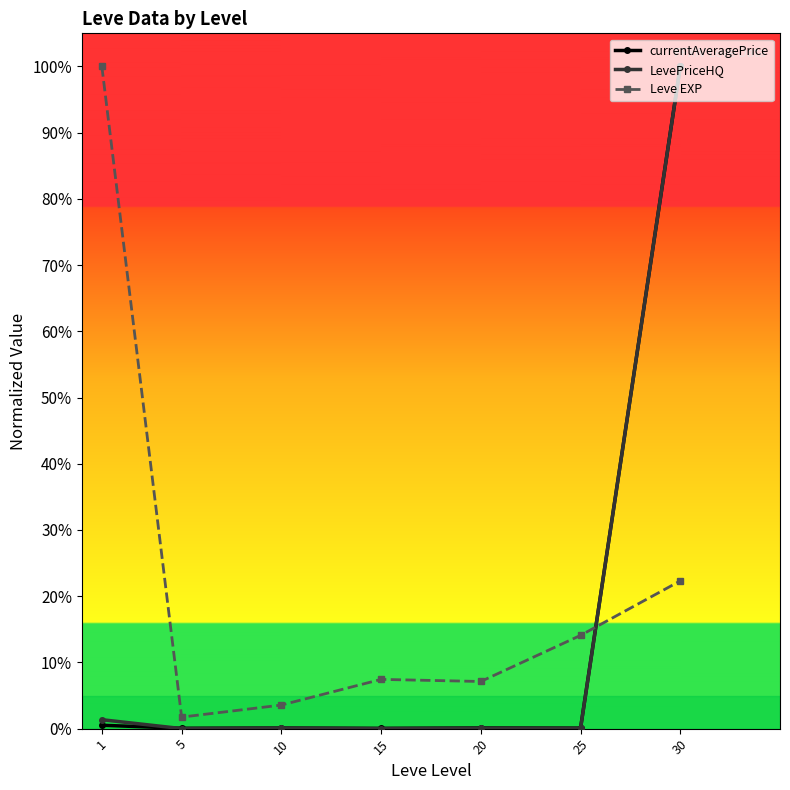

Reading left to right, transcribe all the data shown in this chart.

currentAveragePrice: 1=0.0	5=0.0	10=0.0	15=0.0	20=0.0	25=0.0	30=1.0
LevePriceHQ: 1=0.0	5=0.0	10=0.0	15=0.0	20=0.0	25=0.0	30=1.0
Leve EXP: 1=1.0	5=0.0	10=0.0	15=0.1	20=0.1	25=0.1	30=0.2